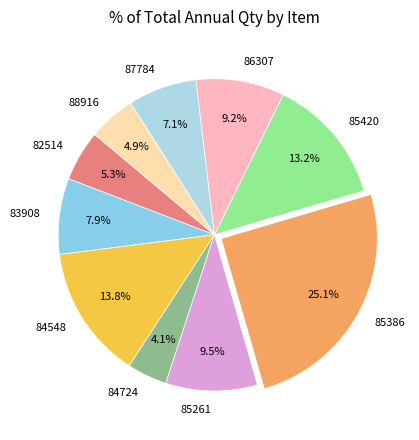

To the nearest percent, what is the combined percentage of 87784 and 86307?

16%